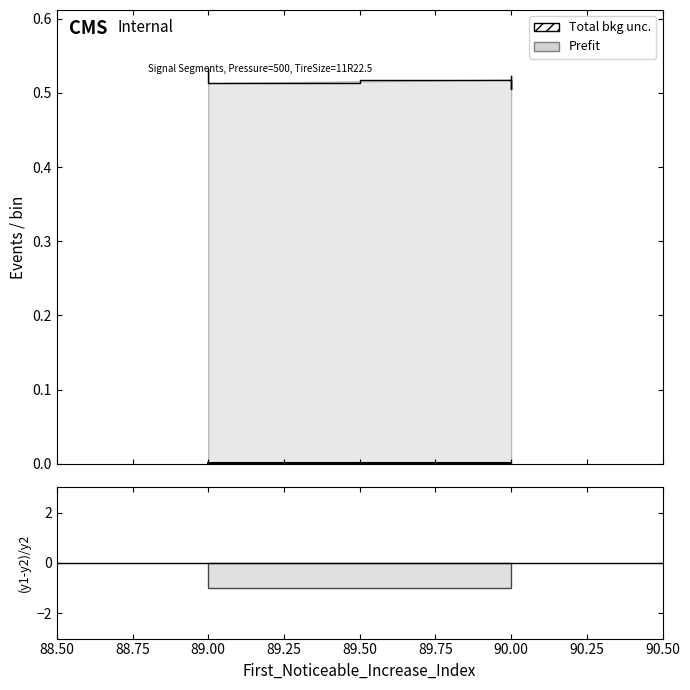

The value of Point_Exceeds_Cumulative_Value at 90 is 0.8. True or false?

False